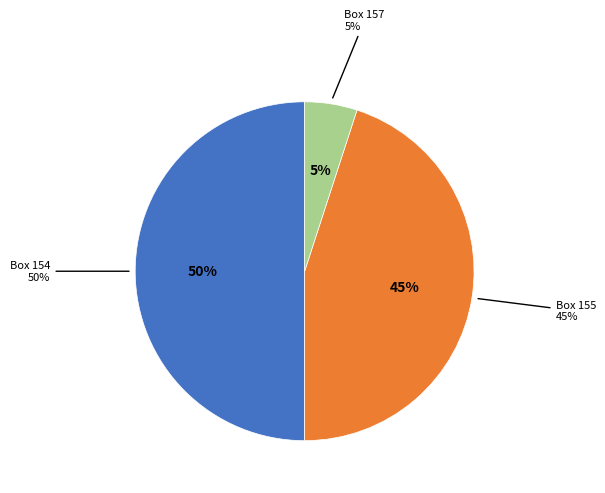

How many segments does this pie chart have?

3